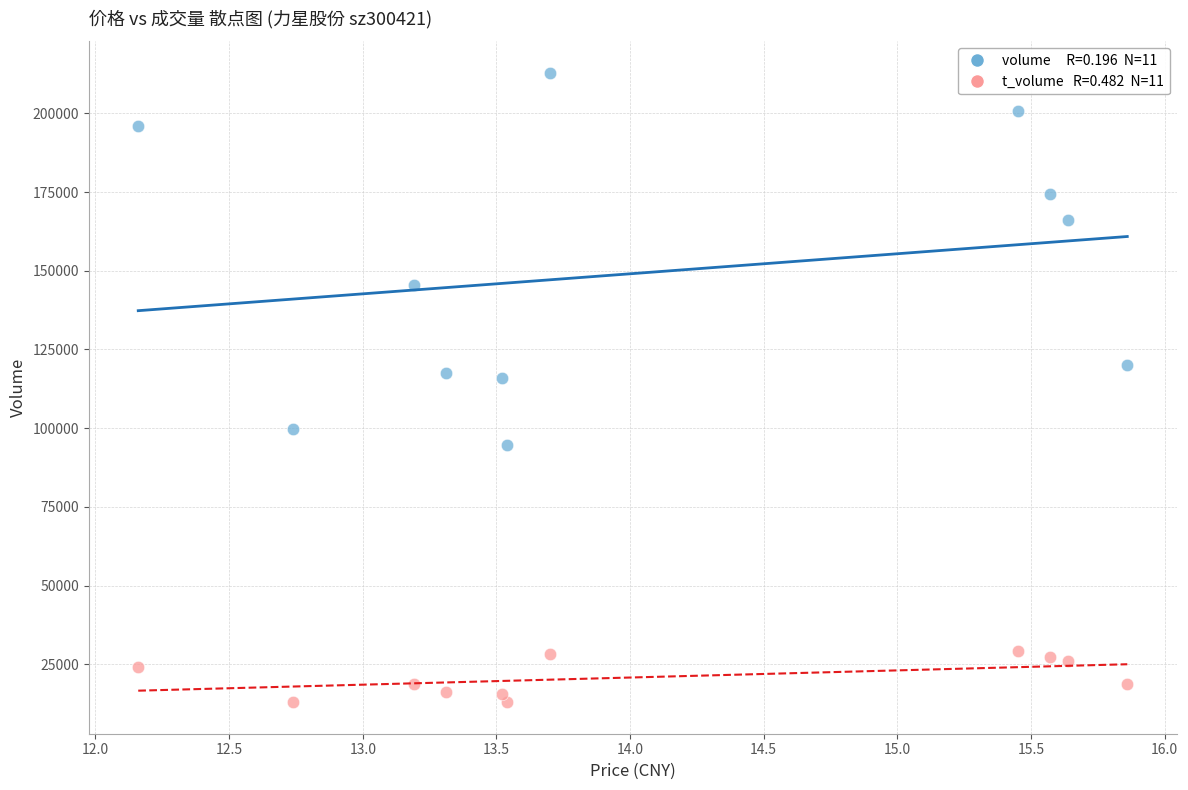

Across all data points, what is the range of Y values (max minus min)?

199934